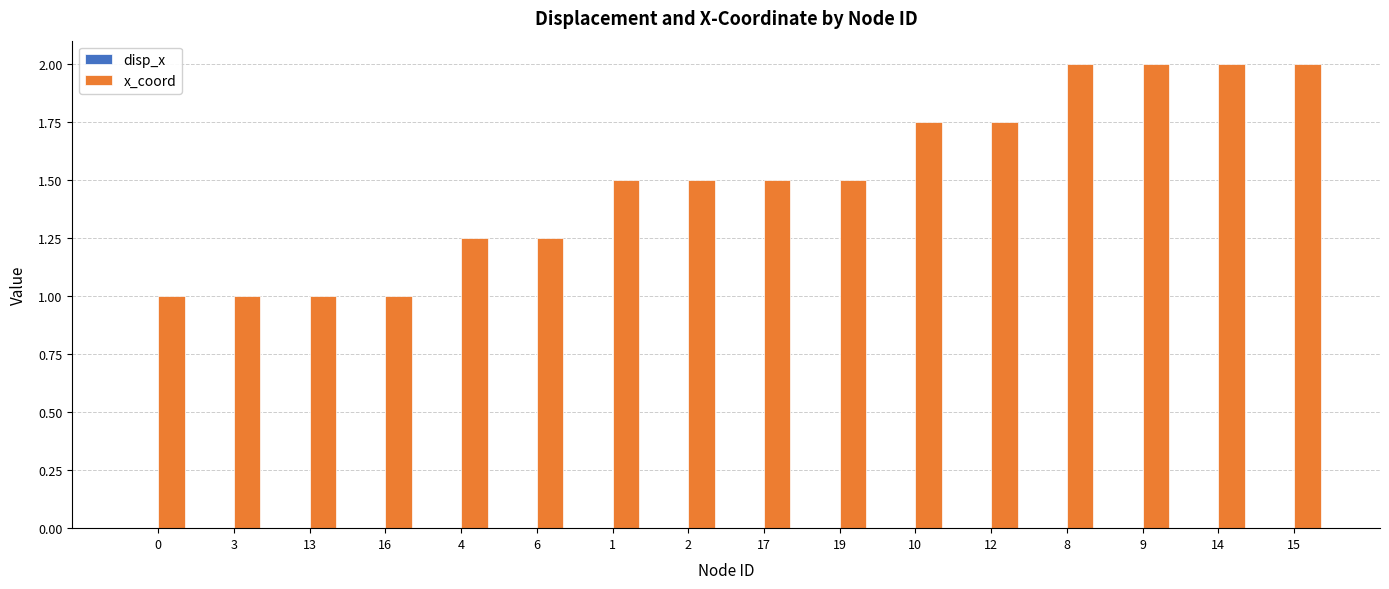

The value of x_coord at 8 is 0.5. True or false?

False